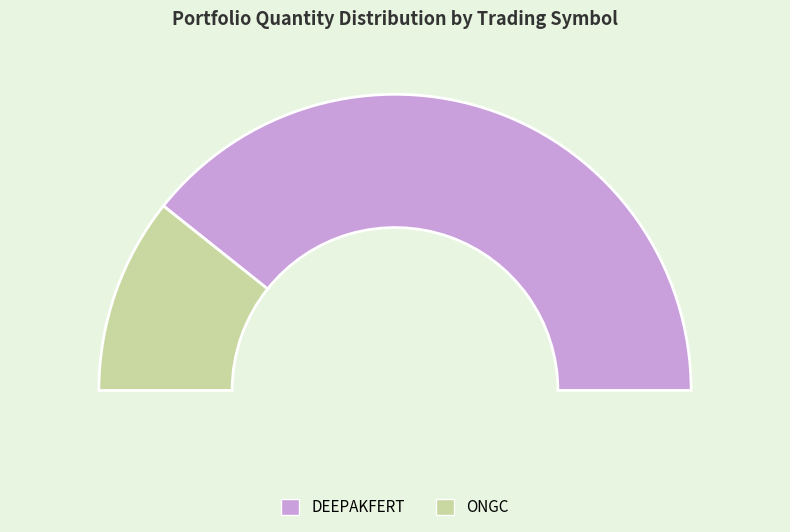

Rank the categories by value from lowest to highest.

ONGC, DEEPAKFERT